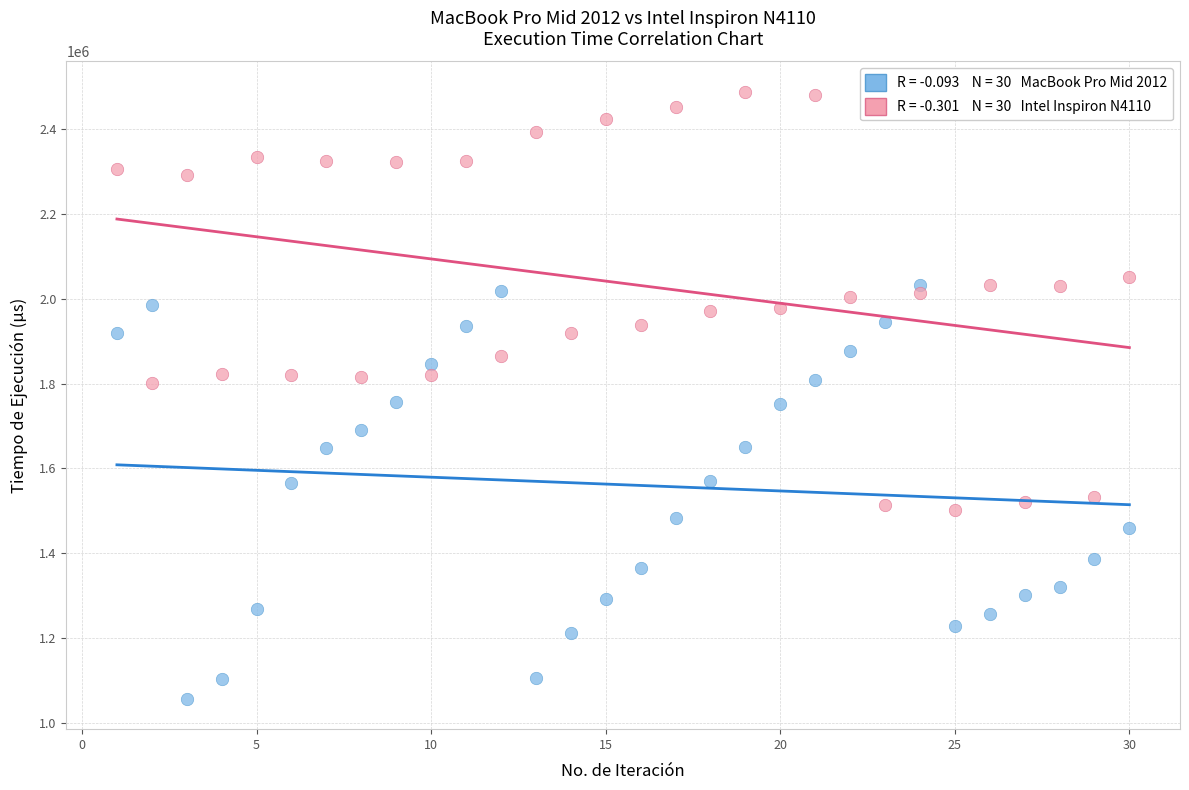

Across all data points, what is the range of Y values (max minus min)?

1431110